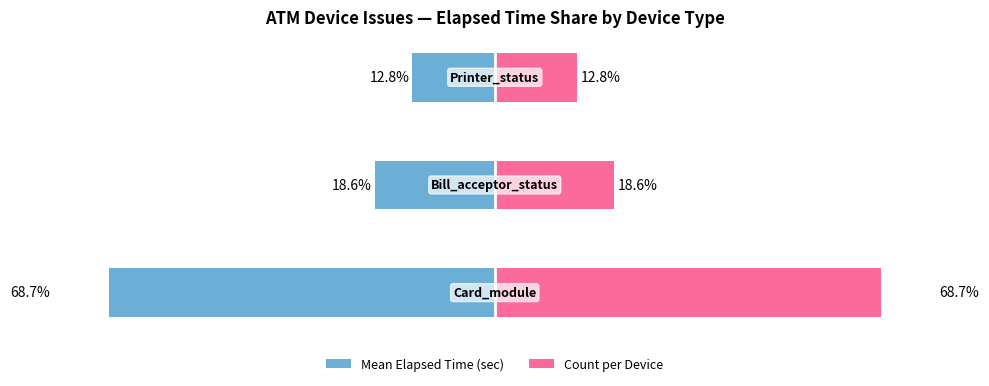

The Count per Device series shows 68.7 at 0. True or false?

True